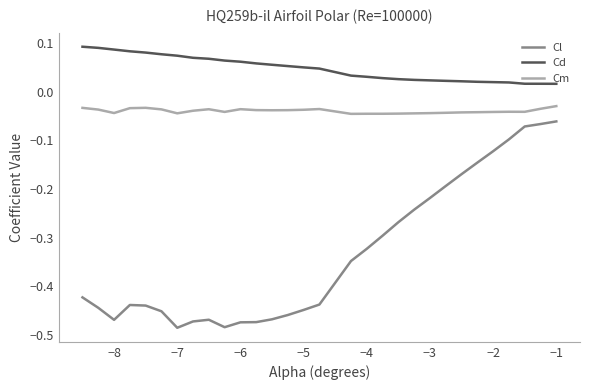

True or false: Cm and Cl cross at least once.

False